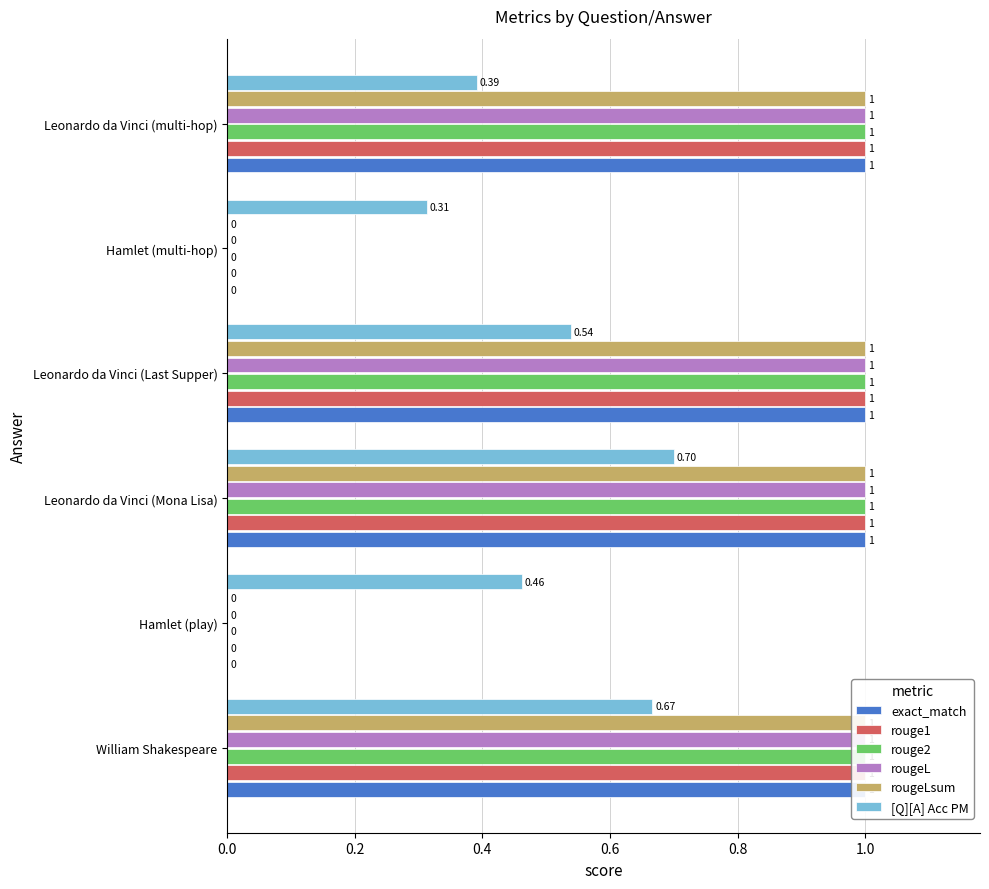

Reading right to left, extract all data points from this chart.

exact_match: 1.0	0.0	1.0	1.0	0.0	1.0
rouge1: 1.0	0.0	1.0	1.0	0.0	1.0
rouge2: 1.0	0.0	1.0	1.0	0.0	1.0
rougeL: 1.0	0.0	1.0	1.0	0.0	1.0
rougeLsum: 1.0	0.0	1.0	1.0	0.0	1.0
[Q][A] Acc PM: 0.4	0.3	0.5	0.7	0.5	0.7